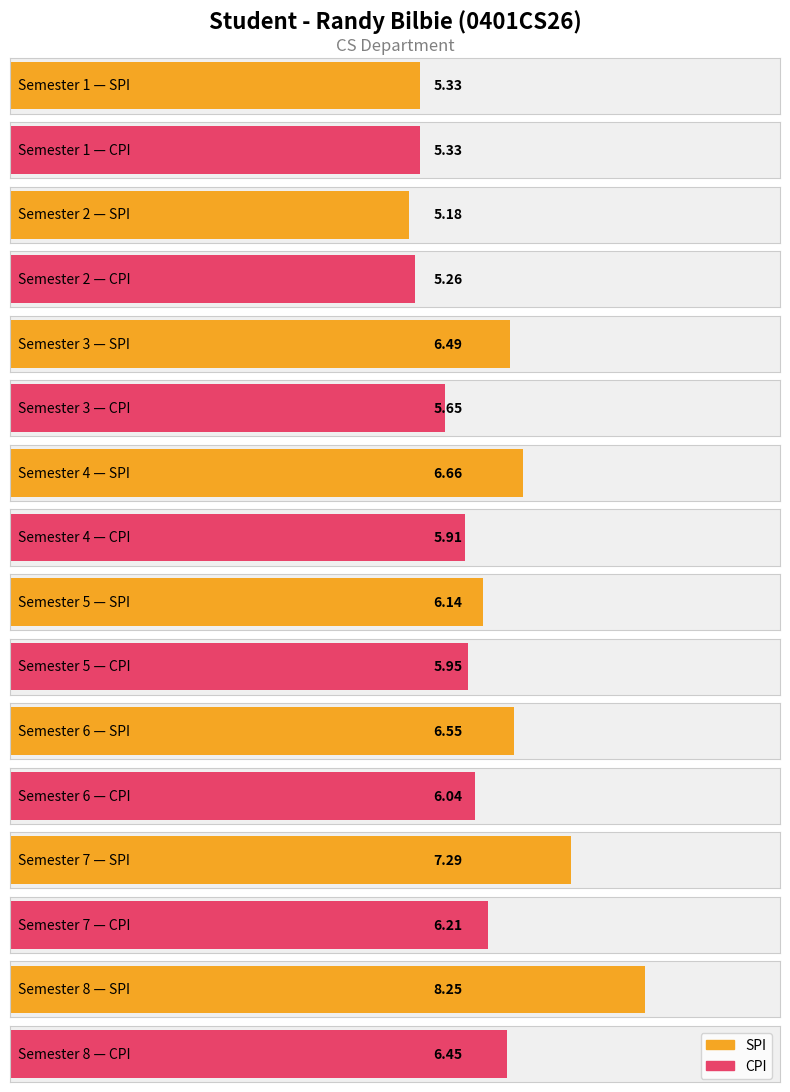

Rank the series by their maximum value, from lowest to highest.

CPI, SPI